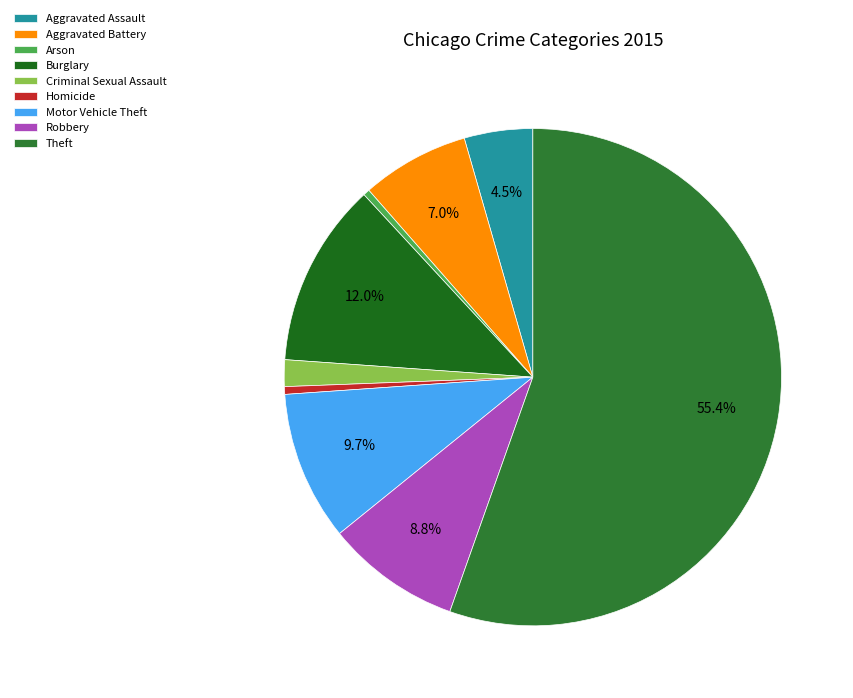

To the nearest percent, what portion does Aggravated Battery represent?

7%